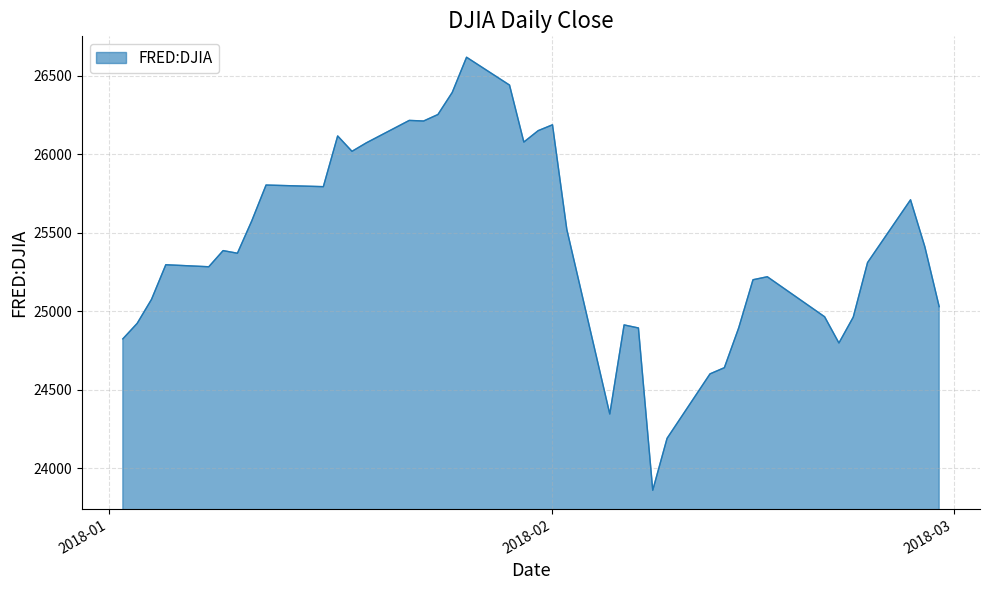

How many series are shown in this chart?

1